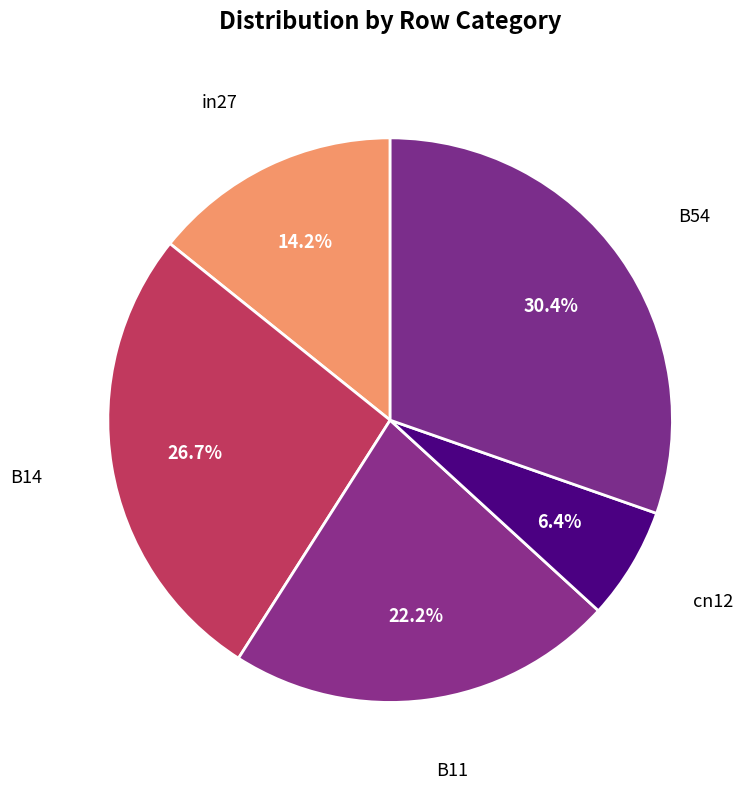

Rank the categories by value from highest to lowest.

B54, B14, B11, in27, cn12